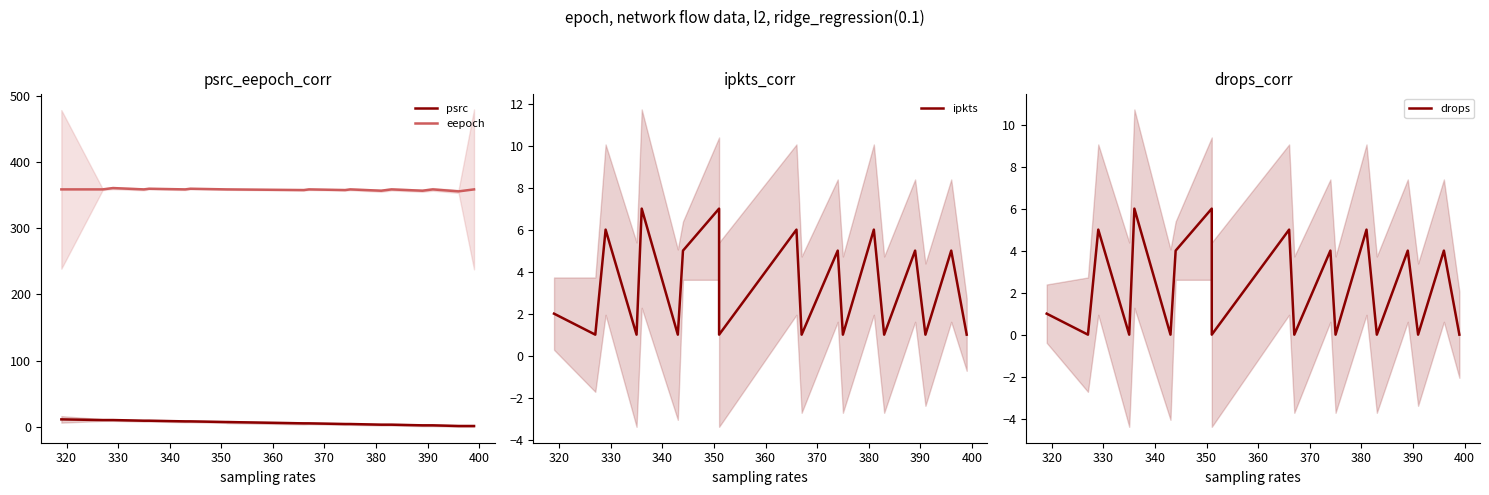

What is the maximum value shown in the chart?

361